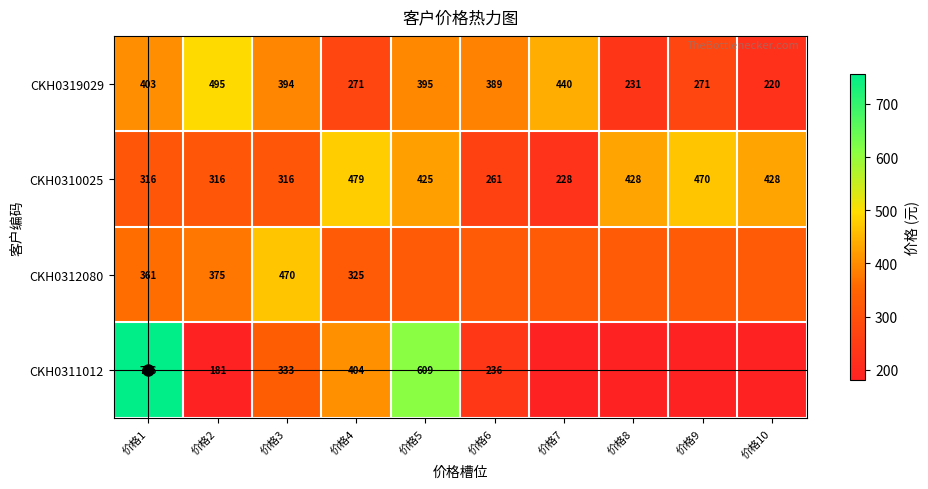

What is the maximum value shown in the chart?

756.0